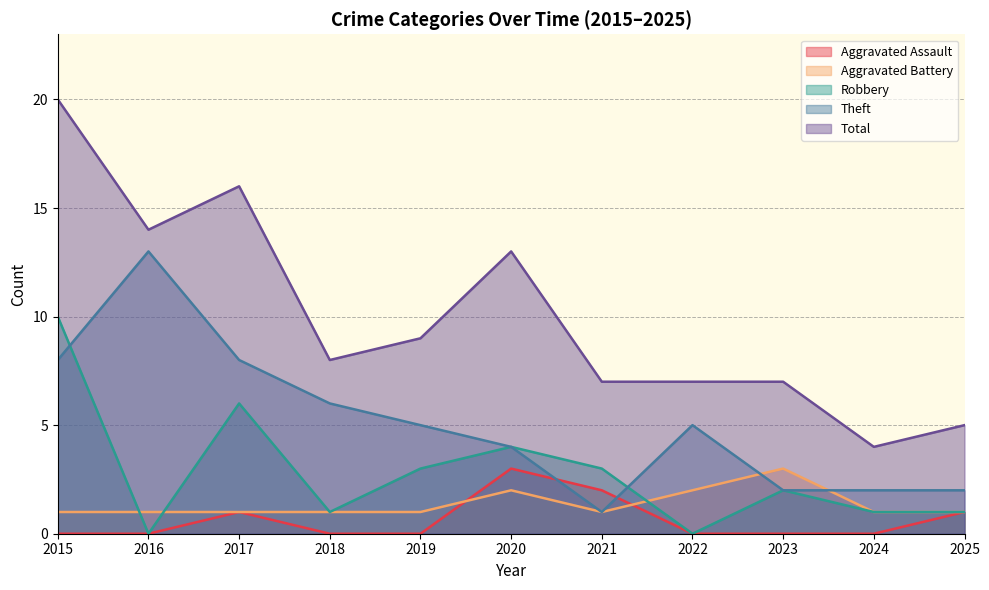

What value does the Total series have at 2018?

8